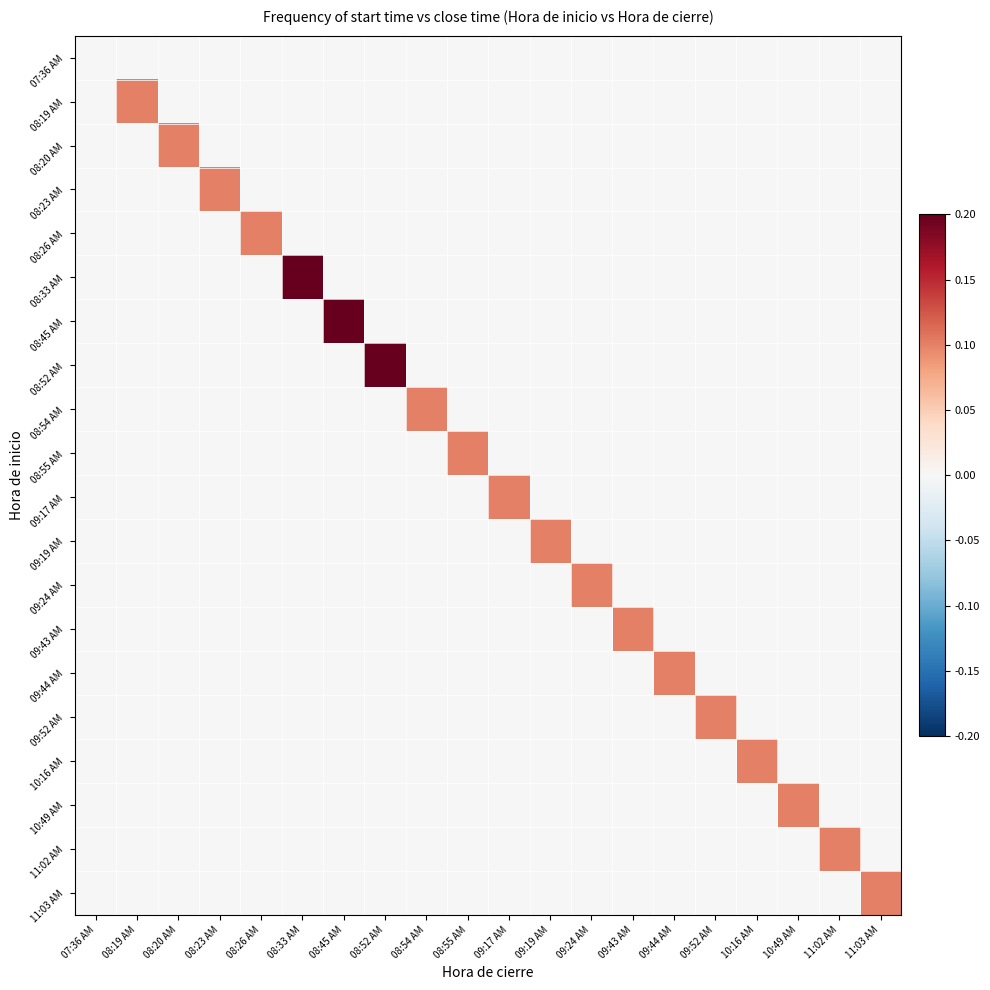

Reading left to right, extract all data points from this chart.

07:36 AM: 07:36 AM=0.0	08:19 AM=0.0	08:20 AM=0.0	08:23 AM=0.0	08:26 AM=0.0	08:33 AM=0.0	08:45 AM=0.0	08:52 AM=0.0	08:54 AM=0.0	08:55 AM=0.0	09:17 AM=0.0	09:19 AM=0.0	09:24 AM=0.0	09:43 AM=0.0	09:44 AM=0.0	09:52 AM=0.0	10:16 AM=0.0	10:49 AM=0.0	11:02 AM=0.0	11:03 AM=0.0
08:19 AM: 07:36 AM=0.0	08:19 AM=0.1	08:20 AM=0.0	08:23 AM=0.0	08:26 AM=0.0	08:33 AM=0.0	08:45 AM=0.0	08:52 AM=0.0	08:54 AM=0.0	08:55 AM=0.0	09:17 AM=0.0	09:19 AM=0.0	09:24 AM=0.0	09:43 AM=0.0	09:44 AM=0.0	09:52 AM=0.0	10:16 AM=0.0	10:49 AM=0.0	11:02 AM=0.0	11:03 AM=0.0
08:20 AM: 07:36 AM=0.0	08:19 AM=0.0	08:20 AM=0.1	08:23 AM=0.0	08:26 AM=0.0	08:33 AM=0.0	08:45 AM=0.0	08:52 AM=0.0	08:54 AM=0.0	08:55 AM=0.0	09:17 AM=0.0	09:19 AM=0.0	09:24 AM=0.0	09:43 AM=0.0	09:44 AM=0.0	09:52 AM=0.0	10:16 AM=0.0	10:49 AM=0.0	11:02 AM=0.0	11:03 AM=0.0
08:23 AM: 07:36 AM=0.0	08:19 AM=0.0	08:20 AM=0.0	08:23 AM=0.1	08:26 AM=0.0	08:33 AM=0.0	08:45 AM=0.0	08:52 AM=0.0	08:54 AM=0.0	08:55 AM=0.0	09:17 AM=0.0	09:19 AM=0.0	09:24 AM=0.0	09:43 AM=0.0	09:44 AM=0.0	09:52 AM=0.0	10:16 AM=0.0	10:49 AM=0.0	11:02 AM=0.0	11:03 AM=0.0
08:26 AM: 07:36 AM=0.0	08:19 AM=0.0	08:20 AM=0.0	08:23 AM=0.0	08:26 AM=0.1	08:33 AM=0.0	08:45 AM=0.0	08:52 AM=0.0	08:54 AM=0.0	08:55 AM=0.0	09:17 AM=0.0	09:19 AM=0.0	09:24 AM=0.0	09:43 AM=0.0	09:44 AM=0.0	09:52 AM=0.0	10:16 AM=0.0	10:49 AM=0.0	11:02 AM=0.0	11:03 AM=0.0
08:33 AM: 07:36 AM=0.0	08:19 AM=0.0	08:20 AM=0.0	08:23 AM=0.0	08:26 AM=0.0	08:33 AM=0.2	08:45 AM=0.0	08:52 AM=0.0	08:54 AM=0.0	08:55 AM=0.0	09:17 AM=0.0	09:19 AM=0.0	09:24 AM=0.0	09:43 AM=0.0	09:44 AM=0.0	09:52 AM=0.0	10:16 AM=0.0	10:49 AM=0.0	11:02 AM=0.0	11:03 AM=0.0
08:45 AM: 07:36 AM=0.0	08:19 AM=0.0	08:20 AM=0.0	08:23 AM=0.0	08:26 AM=0.0	08:33 AM=0.0	08:45 AM=0.2	08:52 AM=0.0	08:54 AM=0.0	08:55 AM=0.0	09:17 AM=0.0	09:19 AM=0.0	09:24 AM=0.0	09:43 AM=0.0	09:44 AM=0.0	09:52 AM=0.0	10:16 AM=0.0	10:49 AM=0.0	11:02 AM=0.0	11:03 AM=0.0
08:52 AM: 07:36 AM=0.0	08:19 AM=0.0	08:20 AM=0.0	08:23 AM=0.0	08:26 AM=0.0	08:33 AM=0.0	08:45 AM=0.0	08:52 AM=0.2	08:54 AM=0.0	08:55 AM=0.0	09:17 AM=0.0	09:19 AM=0.0	09:24 AM=0.0	09:43 AM=0.0	09:44 AM=0.0	09:52 AM=0.0	10:16 AM=0.0	10:49 AM=0.0	11:02 AM=0.0	11:03 AM=0.0
08:54 AM: 07:36 AM=0.0	08:19 AM=0.0	08:20 AM=0.0	08:23 AM=0.0	08:26 AM=0.0	08:33 AM=0.0	08:45 AM=0.0	08:52 AM=0.0	08:54 AM=0.1	08:55 AM=0.0	09:17 AM=0.0	09:19 AM=0.0	09:24 AM=0.0	09:43 AM=0.0	09:44 AM=0.0	09:52 AM=0.0	10:16 AM=0.0	10:49 AM=0.0	11:02 AM=0.0	11:03 AM=0.0
08:55 AM: 07:36 AM=0.0	08:19 AM=0.0	08:20 AM=0.0	08:23 AM=0.0	08:26 AM=0.0	08:33 AM=0.0	08:45 AM=0.0	08:52 AM=0.0	08:54 AM=0.0	08:55 AM=0.1	09:17 AM=0.0	09:19 AM=0.0	09:24 AM=0.0	09:43 AM=0.0	09:44 AM=0.0	09:52 AM=0.0	10:16 AM=0.0	10:49 AM=0.0	11:02 AM=0.0	11:03 AM=0.0
09:17 AM: 07:36 AM=0.0	08:19 AM=0.0	08:20 AM=0.0	08:23 AM=0.0	08:26 AM=0.0	08:33 AM=0.0	08:45 AM=0.0	08:52 AM=0.0	08:54 AM=0.0	08:55 AM=0.0	09:17 AM=0.1	09:19 AM=0.0	09:24 AM=0.0	09:43 AM=0.0	09:44 AM=0.0	09:52 AM=0.0	10:16 AM=0.0	10:49 AM=0.0	11:02 AM=0.0	11:03 AM=0.0
09:19 AM: 07:36 AM=0.0	08:19 AM=0.0	08:20 AM=0.0	08:23 AM=0.0	08:26 AM=0.0	08:33 AM=0.0	08:45 AM=0.0	08:52 AM=0.0	08:54 AM=0.0	08:55 AM=0.0	09:17 AM=0.0	09:19 AM=0.1	09:24 AM=0.0	09:43 AM=0.0	09:44 AM=0.0	09:52 AM=0.0	10:16 AM=0.0	10:49 AM=0.0	11:02 AM=0.0	11:03 AM=0.0
09:24 AM: 07:36 AM=0.0	08:19 AM=0.0	08:20 AM=0.0	08:23 AM=0.0	08:26 AM=0.0	08:33 AM=0.0	08:45 AM=0.0	08:52 AM=0.0	08:54 AM=0.0	08:55 AM=0.0	09:17 AM=0.0	09:19 AM=0.0	09:24 AM=0.1	09:43 AM=0.0	09:44 AM=0.0	09:52 AM=0.0	10:16 AM=0.0	10:49 AM=0.0	11:02 AM=0.0	11:03 AM=0.0
09:43 AM: 07:36 AM=0.0	08:19 AM=0.0	08:20 AM=0.0	08:23 AM=0.0	08:26 AM=0.0	08:33 AM=0.0	08:45 AM=0.0	08:52 AM=0.0	08:54 AM=0.0	08:55 AM=0.0	09:17 AM=0.0	09:19 AM=0.0	09:24 AM=0.0	09:43 AM=0.1	09:44 AM=0.0	09:52 AM=0.0	10:16 AM=0.0	10:49 AM=0.0	11:02 AM=0.0	11:03 AM=0.0
09:44 AM: 07:36 AM=0.0	08:19 AM=0.0	08:20 AM=0.0	08:23 AM=0.0	08:26 AM=0.0	08:33 AM=0.0	08:45 AM=0.0	08:52 AM=0.0	08:54 AM=0.0	08:55 AM=0.0	09:17 AM=0.0	09:19 AM=0.0	09:24 AM=0.0	09:43 AM=0.0	09:44 AM=0.1	09:52 AM=0.0	10:16 AM=0.0	10:49 AM=0.0	11:02 AM=0.0	11:03 AM=0.0
09:52 AM: 07:36 AM=0.0	08:19 AM=0.0	08:20 AM=0.0	08:23 AM=0.0	08:26 AM=0.0	08:33 AM=0.0	08:45 AM=0.0	08:52 AM=0.0	08:54 AM=0.0	08:55 AM=0.0	09:17 AM=0.0	09:19 AM=0.0	09:24 AM=0.0	09:43 AM=0.0	09:44 AM=0.0	09:52 AM=0.1	10:16 AM=0.0	10:49 AM=0.0	11:02 AM=0.0	11:03 AM=0.0
10:16 AM: 07:36 AM=0.0	08:19 AM=0.0	08:20 AM=0.0	08:23 AM=0.0	08:26 AM=0.0	08:33 AM=0.0	08:45 AM=0.0	08:52 AM=0.0	08:54 AM=0.0	08:55 AM=0.0	09:17 AM=0.0	09:19 AM=0.0	09:24 AM=0.0	09:43 AM=0.0	09:44 AM=0.0	09:52 AM=0.0	10:16 AM=0.1	10:49 AM=0.0	11:02 AM=0.0	11:03 AM=0.0
10:49 AM: 07:36 AM=0.0	08:19 AM=0.0	08:20 AM=0.0	08:23 AM=0.0	08:26 AM=0.0	08:33 AM=0.0	08:45 AM=0.0	08:52 AM=0.0	08:54 AM=0.0	08:55 AM=0.0	09:17 AM=0.0	09:19 AM=0.0	09:24 AM=0.0	09:43 AM=0.0	09:44 AM=0.0	09:52 AM=0.0	10:16 AM=0.0	10:49 AM=0.1	11:02 AM=0.0	11:03 AM=0.0
11:02 AM: 07:36 AM=0.0	08:19 AM=0.0	08:20 AM=0.0	08:23 AM=0.0	08:26 AM=0.0	08:33 AM=0.0	08:45 AM=0.0	08:52 AM=0.0	08:54 AM=0.0	08:55 AM=0.0	09:17 AM=0.0	09:19 AM=0.0	09:24 AM=0.0	09:43 AM=0.0	09:44 AM=0.0	09:52 AM=0.0	10:16 AM=0.0	10:49 AM=0.0	11:02 AM=0.1	11:03 AM=0.0
11:03 AM: 07:36 AM=0.0	08:19 AM=0.0	08:20 AM=0.0	08:23 AM=0.0	08:26 AM=0.0	08:33 AM=0.0	08:45 AM=0.0	08:52 AM=0.0	08:54 AM=0.0	08:55 AM=0.0	09:17 AM=0.0	09:19 AM=0.0	09:24 AM=0.0	09:43 AM=0.0	09:44 AM=0.0	09:52 AM=0.0	10:16 AM=0.0	10:49 AM=0.0	11:02 AM=0.0	11:03 AM=0.1